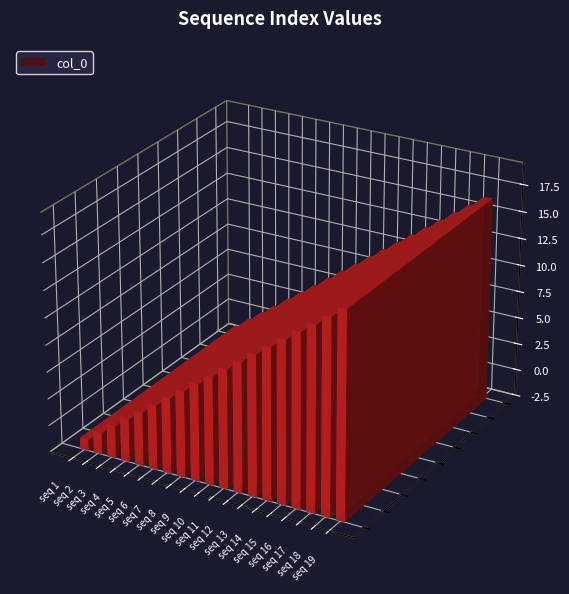

What is the sum of all values?

190